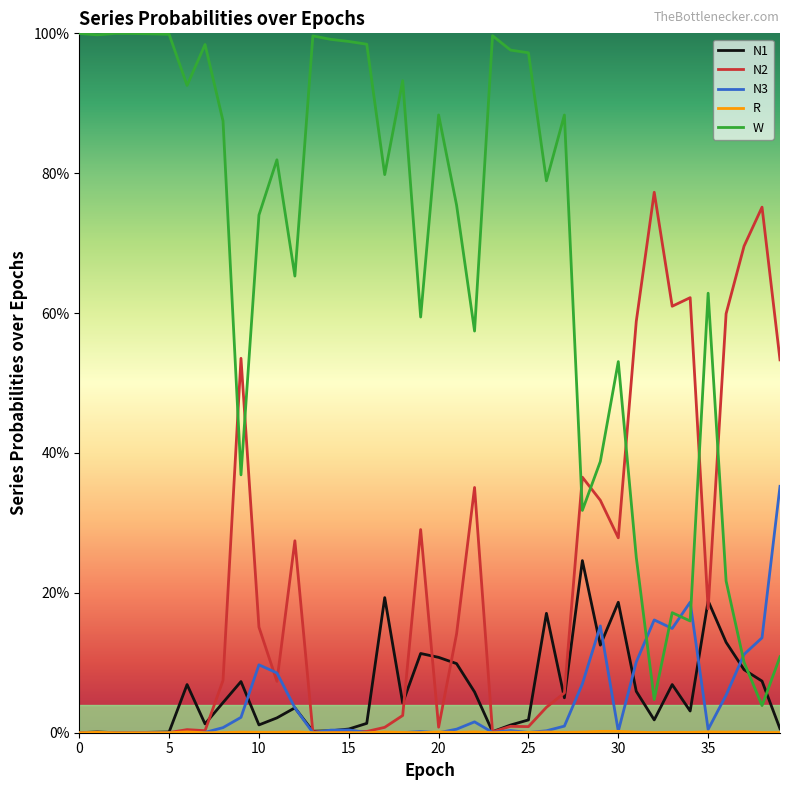

Is this an area chart (filled region under the line)?

No